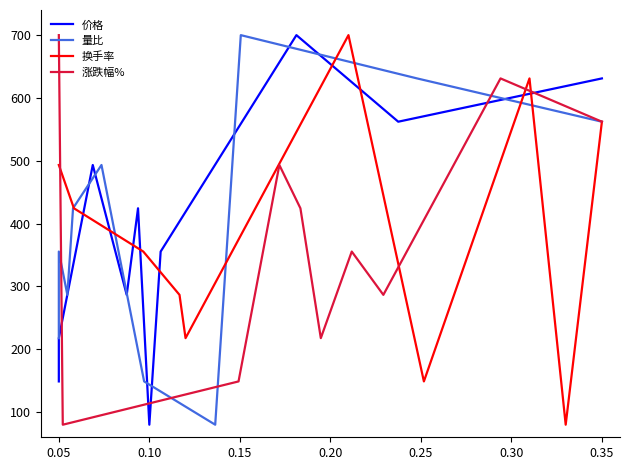

Which series has the largest range (max minus min)?

价格